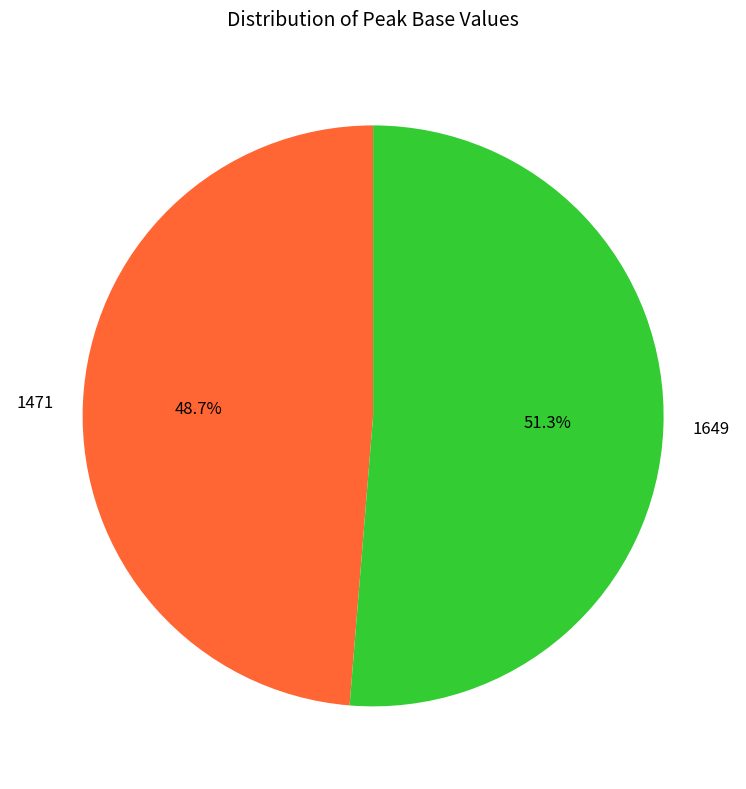

The 1649 slice represents 43% of the pie. True or false?

False